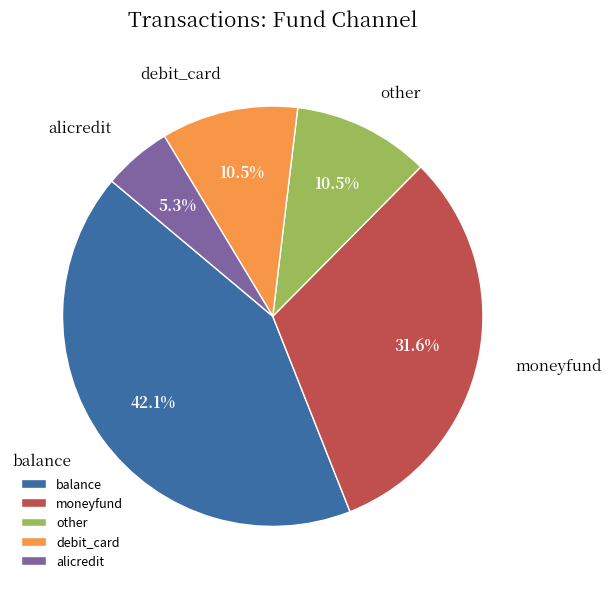

What is the total percentage of alicredit and balance?

47.4%